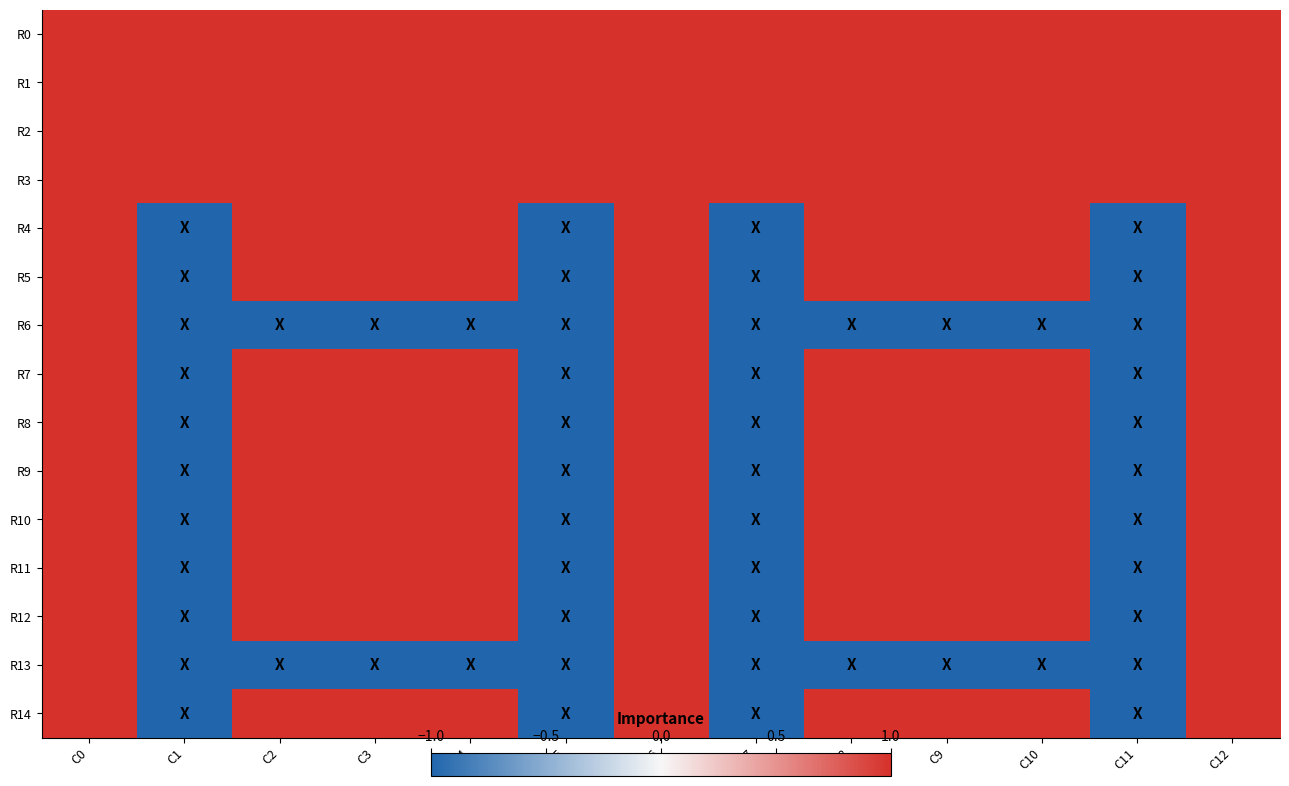

At C2, list the series in order from smallest to largest.

R6, R13, R0, R1, R2, R3, R4, R5, R7, R8, R9, R10, R11, R12, R14